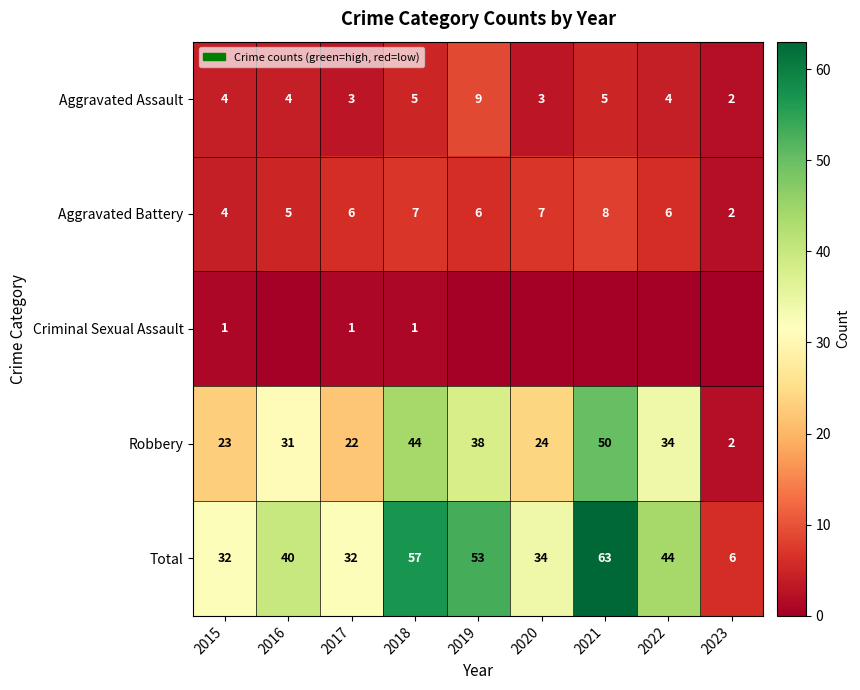

What is the sum of all Robbery values?

268